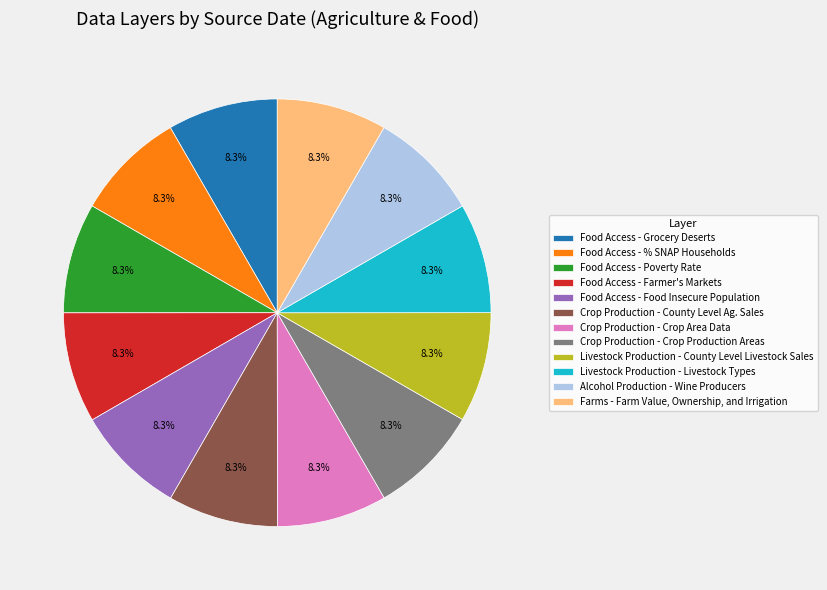

Approximately how many times larger is the value at Livestock Production - County Level Livestock Sales compared to Food Access - Grocery Deserts?

1.0